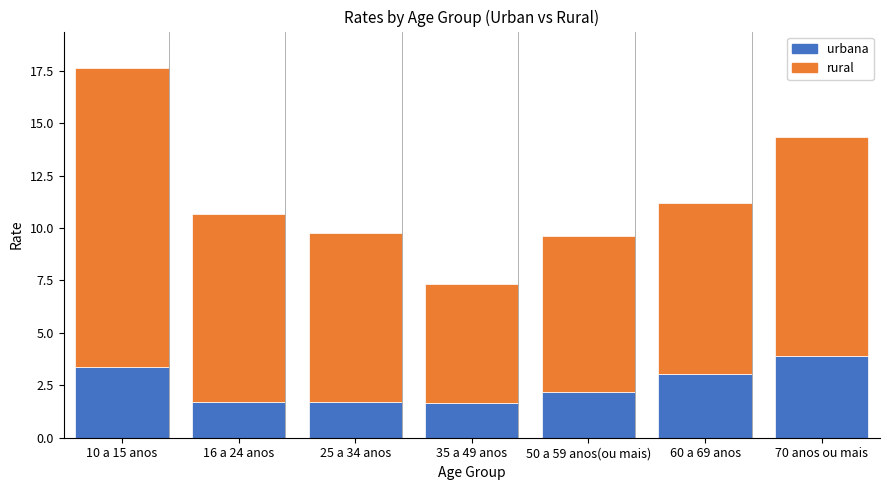

What is the difference between the urbana values at 60 a 69 anos and 50 a 59 anos(ou mais)?

0.8